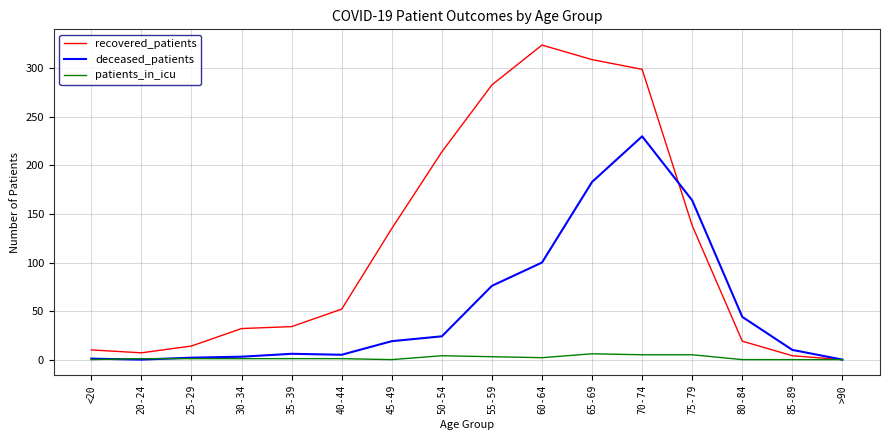

What is the difference between the highest and lowest values at 55-59?

280